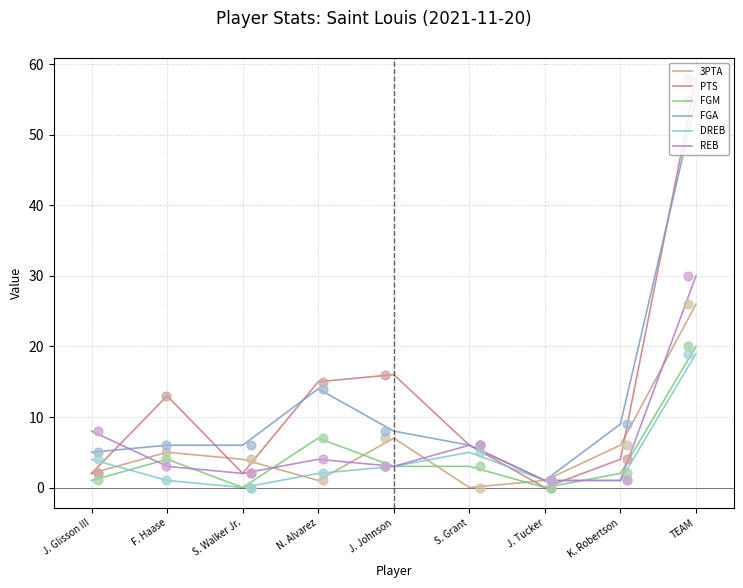

At which category is the sum across all series the highest?

TEAM